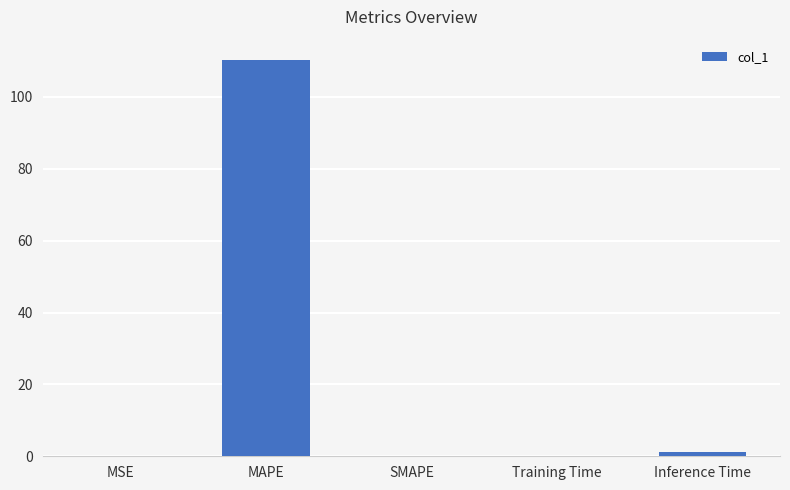

Are the bars horizontal?

No